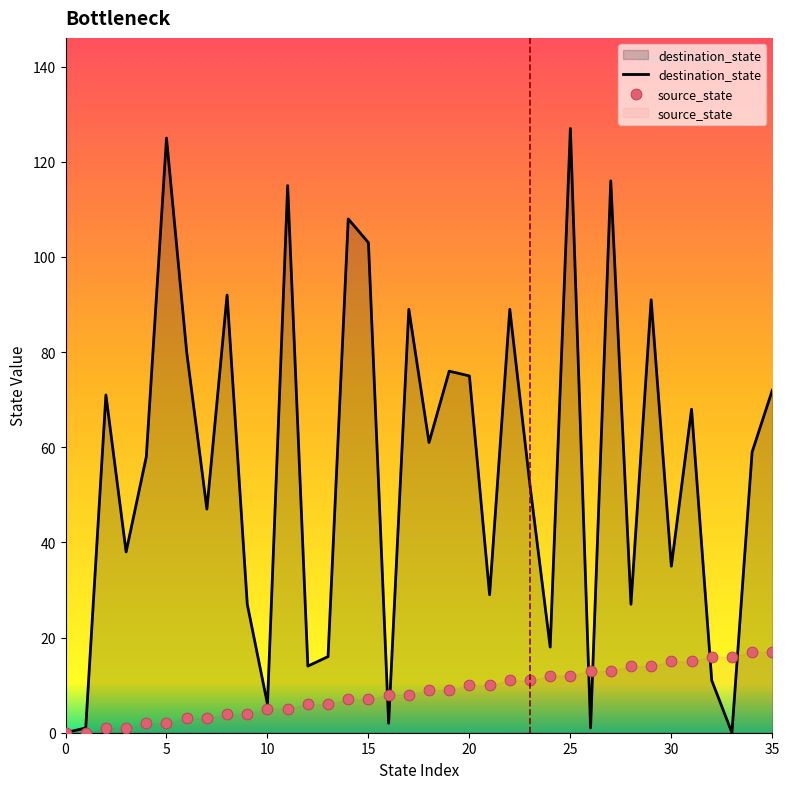

Which series contains the highest Y value?

destination_state